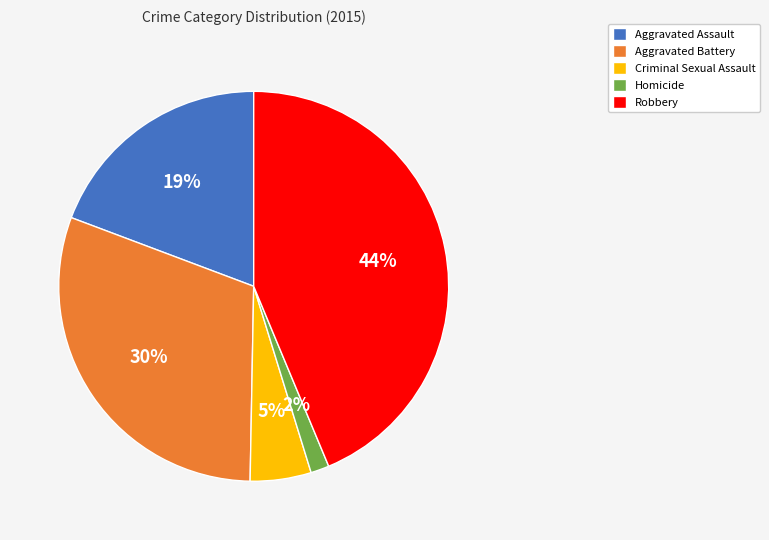

Which category has the biggest portion of the pie?

Robbery